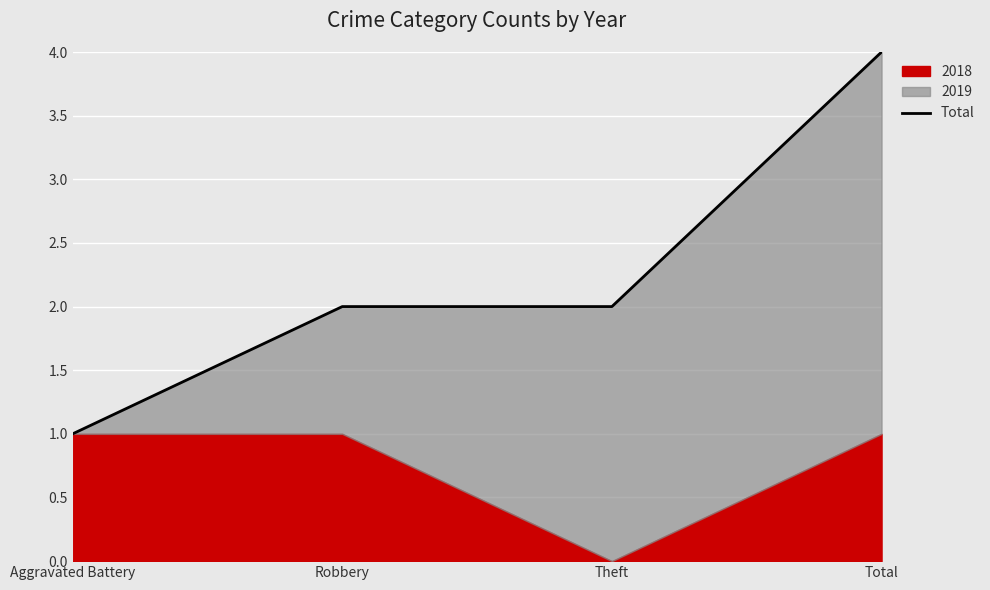

Count the number of categories in the chart.

4